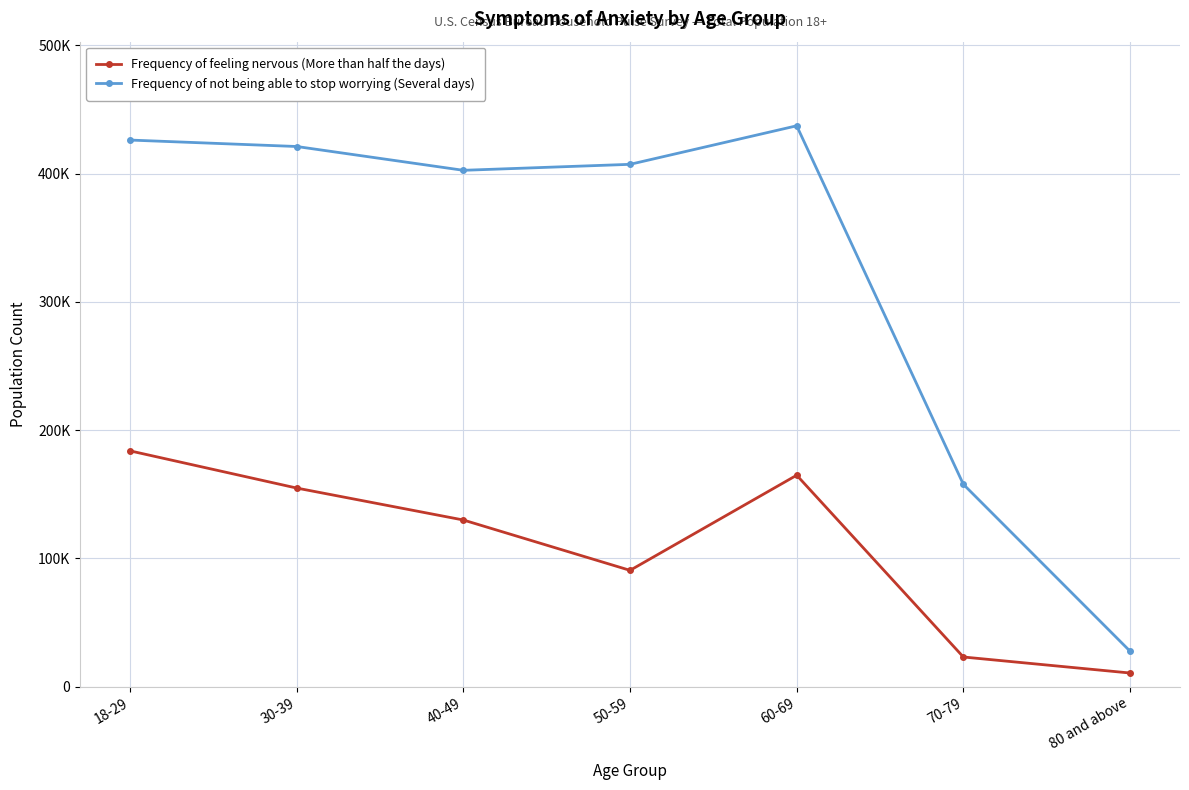

Reading left to right, what are all the values shown in this chart?

Frequency of feeling nervous (More than half the days): 183845	154847	129938	90688	164866	23135	10646
Frequency of not being able to stop worrying (Several days): 426185	421162	402596	407260	437307	157785	27705